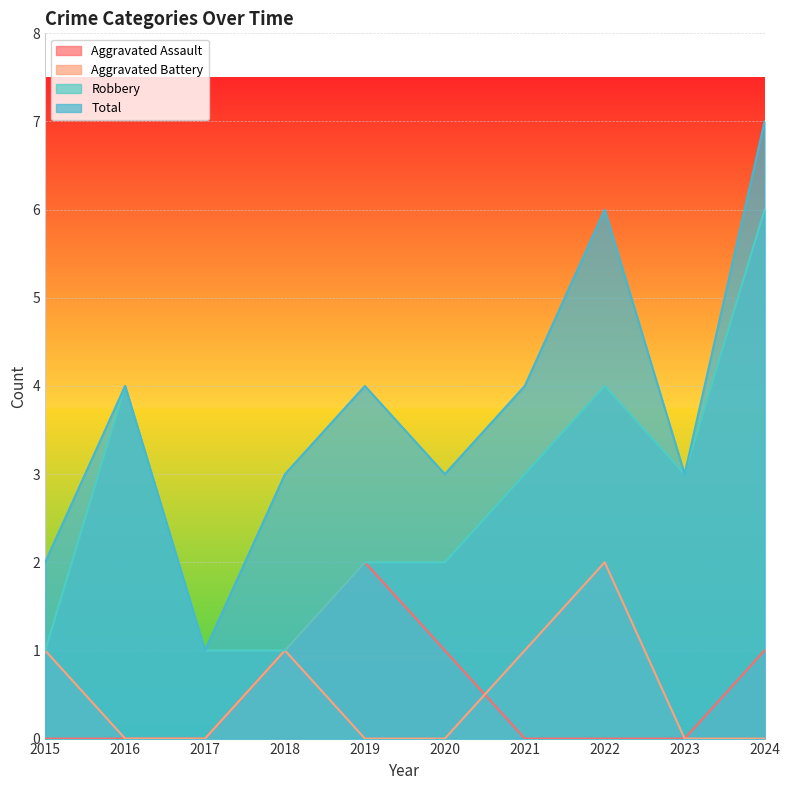

True or false: Aggravated Assault has a value of 0 at 2022.

True